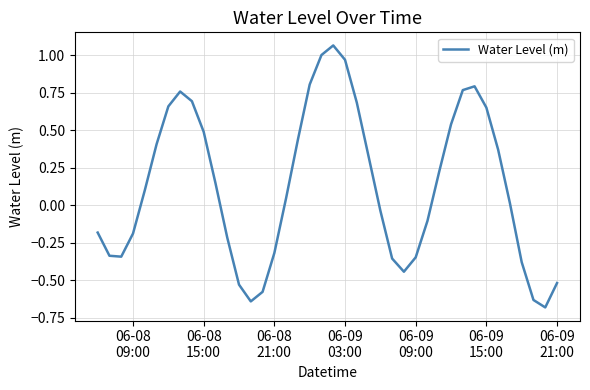

What is the difference between the maximum and minimum values?

1.7